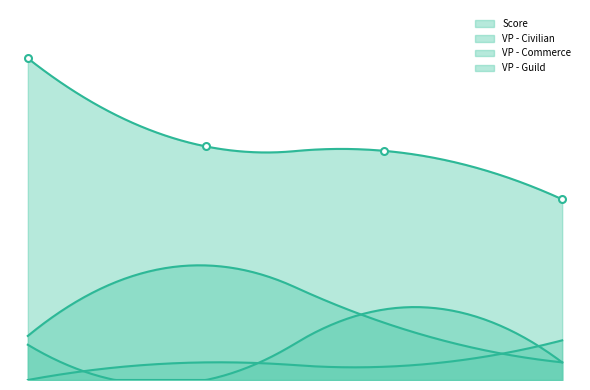

True or false: VP - Guild has more than 0 points higher than both neighbors.

True